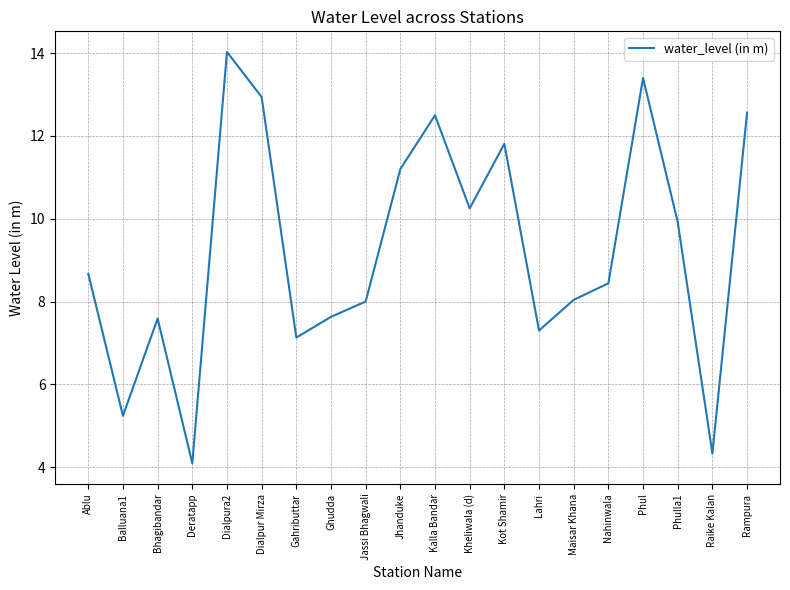

What position from the left is Phulla1?

18